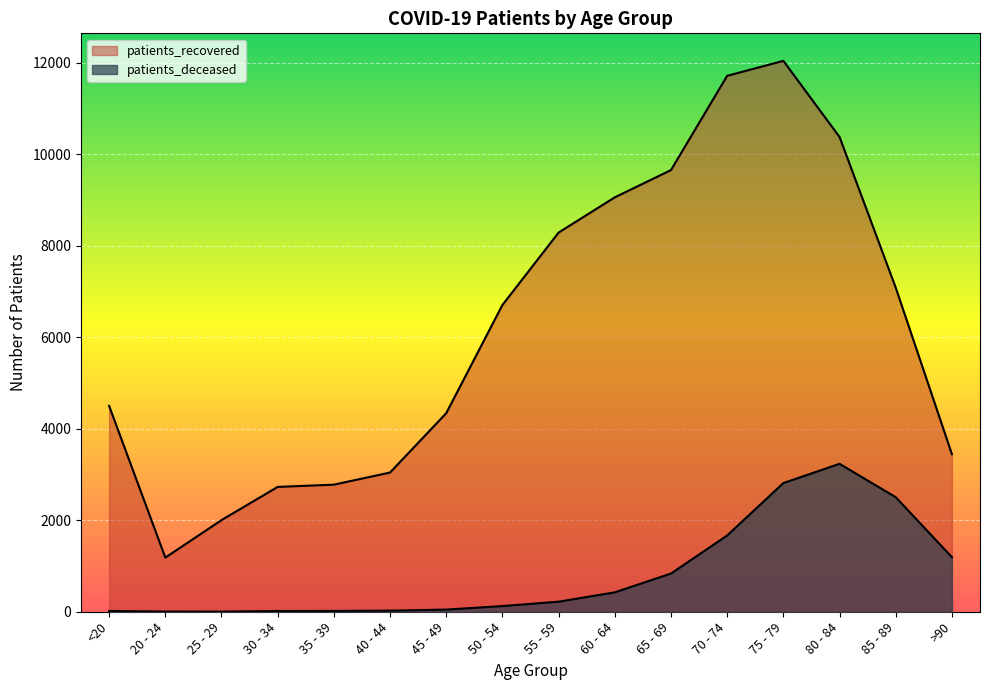

True or false: patients_deceased has more than 0 interior local peaks.

True